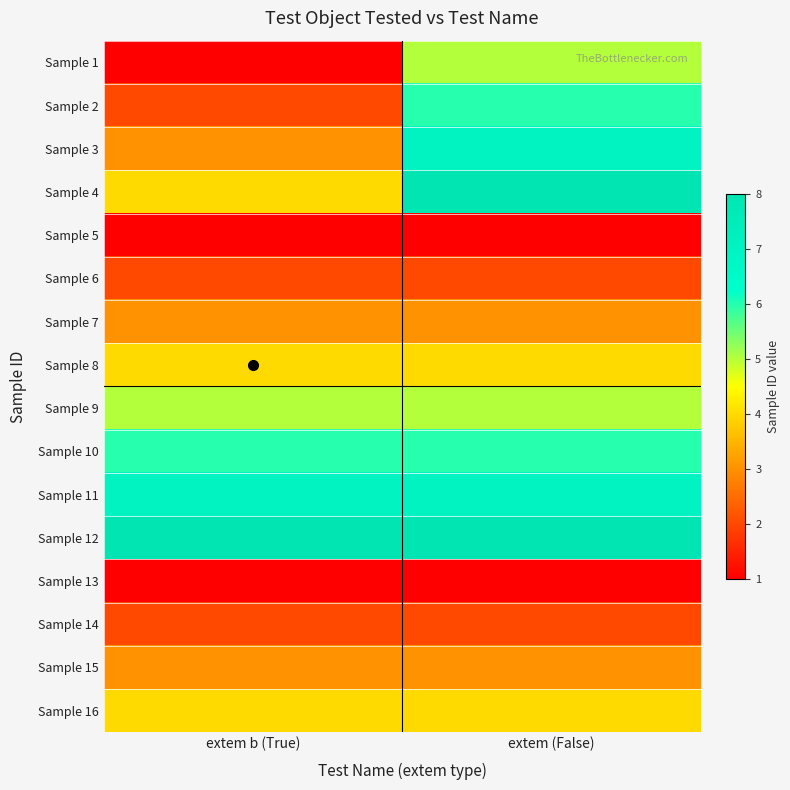

Rank the series at extem (False) from highest to lowest value.

Sample 4, Sample 12, Sample 3, Sample 11, Sample 2, Sample 10, Sample 1, Sample 9, Sample 8, Sample 16, Sample 7, Sample 15, Sample 6, Sample 14, Sample 5, Sample 13